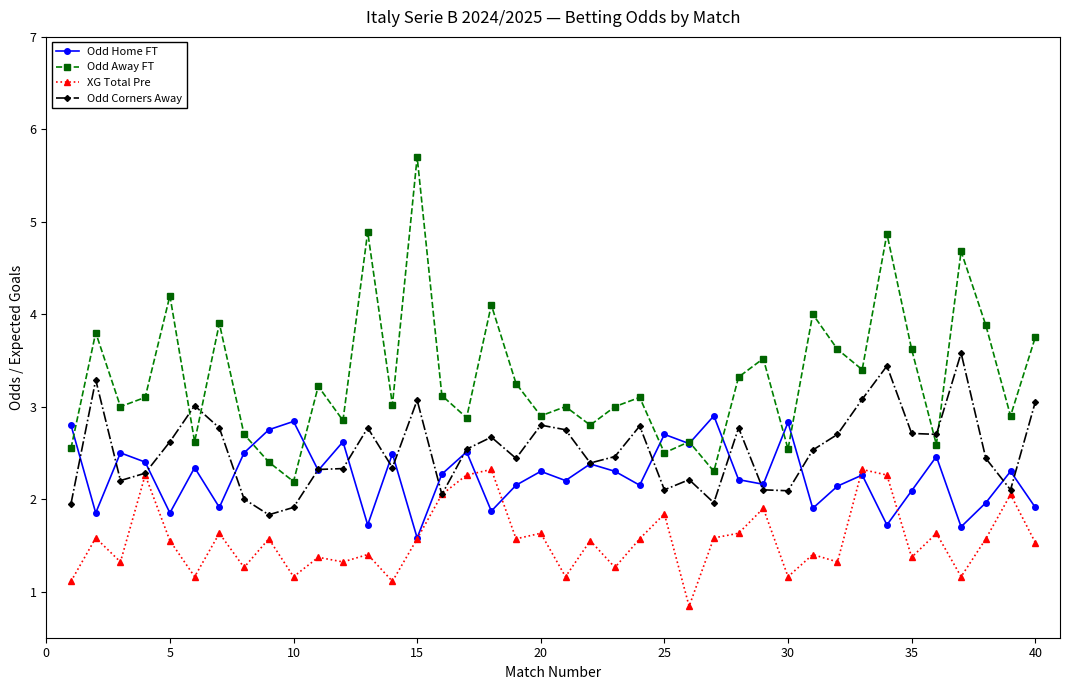

List the series in order of their overall mean, highest first.

Odd Away FT, Odd Corners Away, Odd Home FT, XG Total Pre